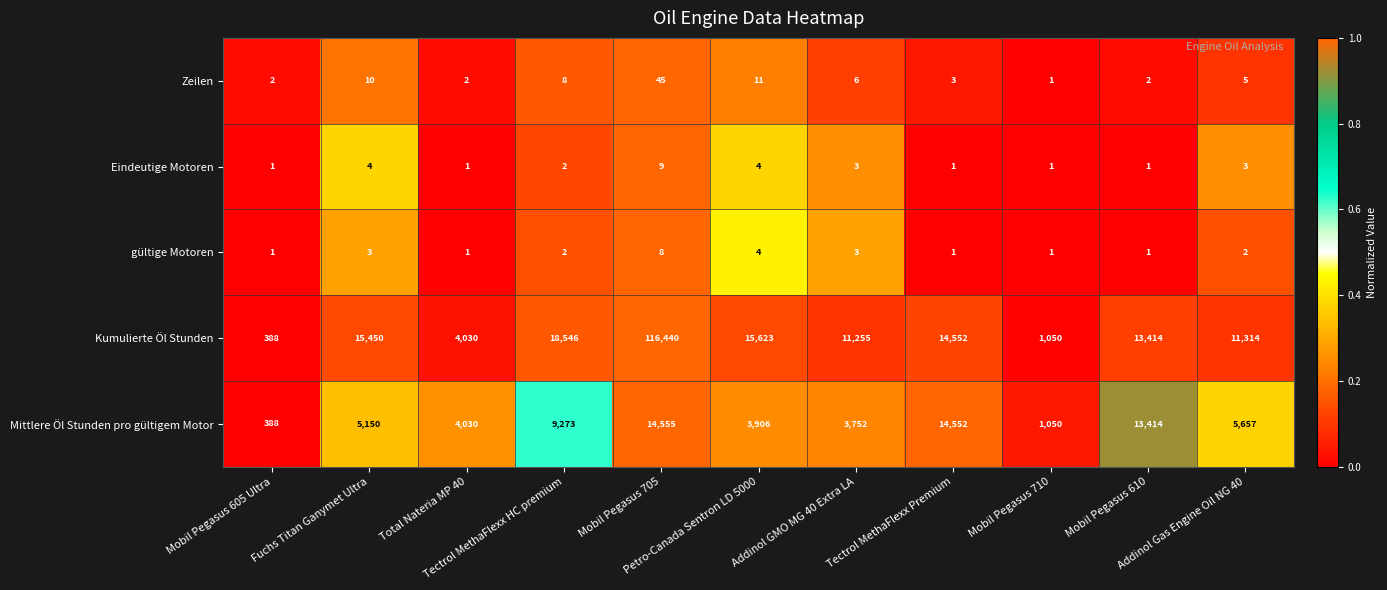

Which series has the largest total across all categories?

Kumulierte Öl Stunden